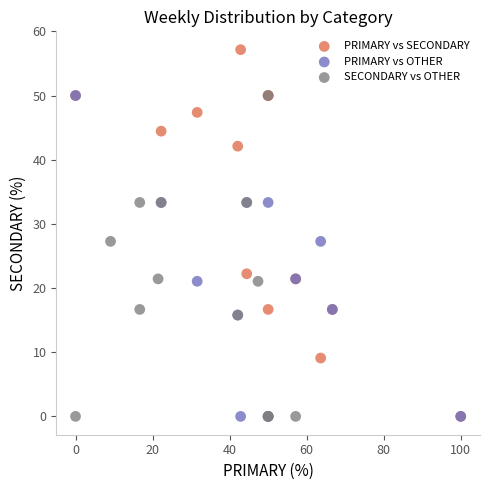

What are all the series names shown in the legend?

PRIMARY vs SECONDARY, PRIMARY vs OTHER, SECONDARY vs OTHER